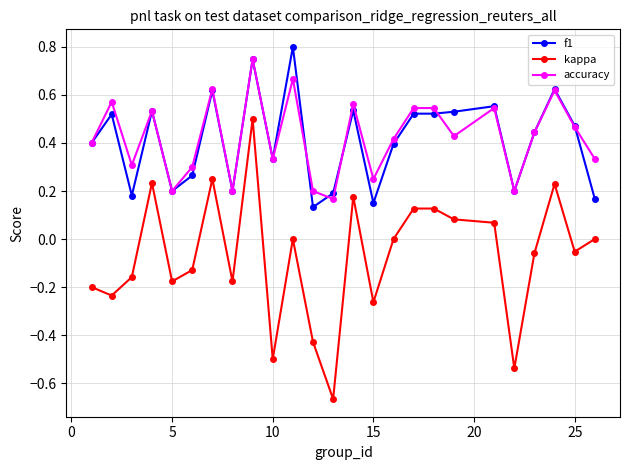

True or false: kappa and accuracy intersect in this chart.

False